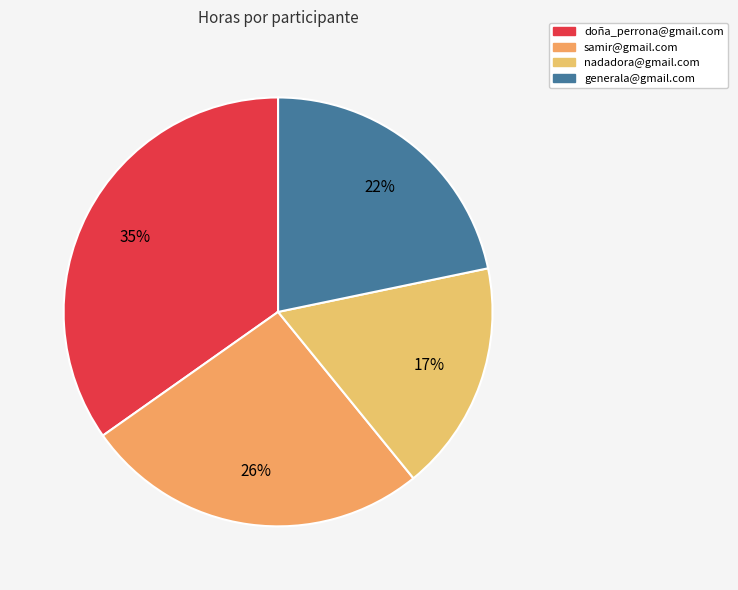

What is the largest slice in the pie chart?

doña_perrona@gmail.com